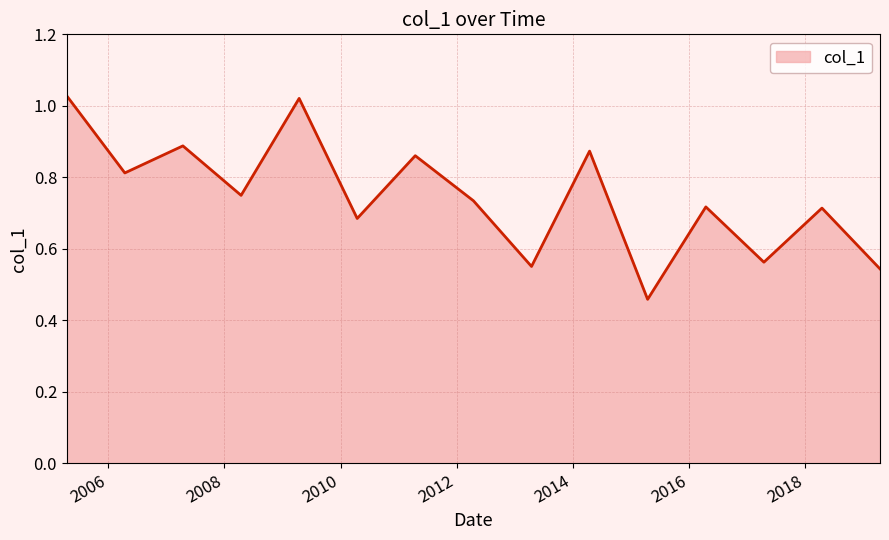

At which label is the value closest to 0?

2015-04-15